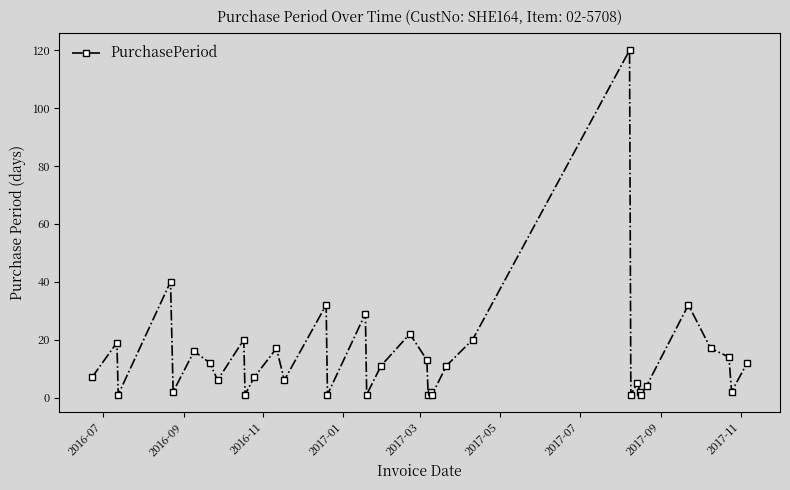

What is the sum of all values?

508